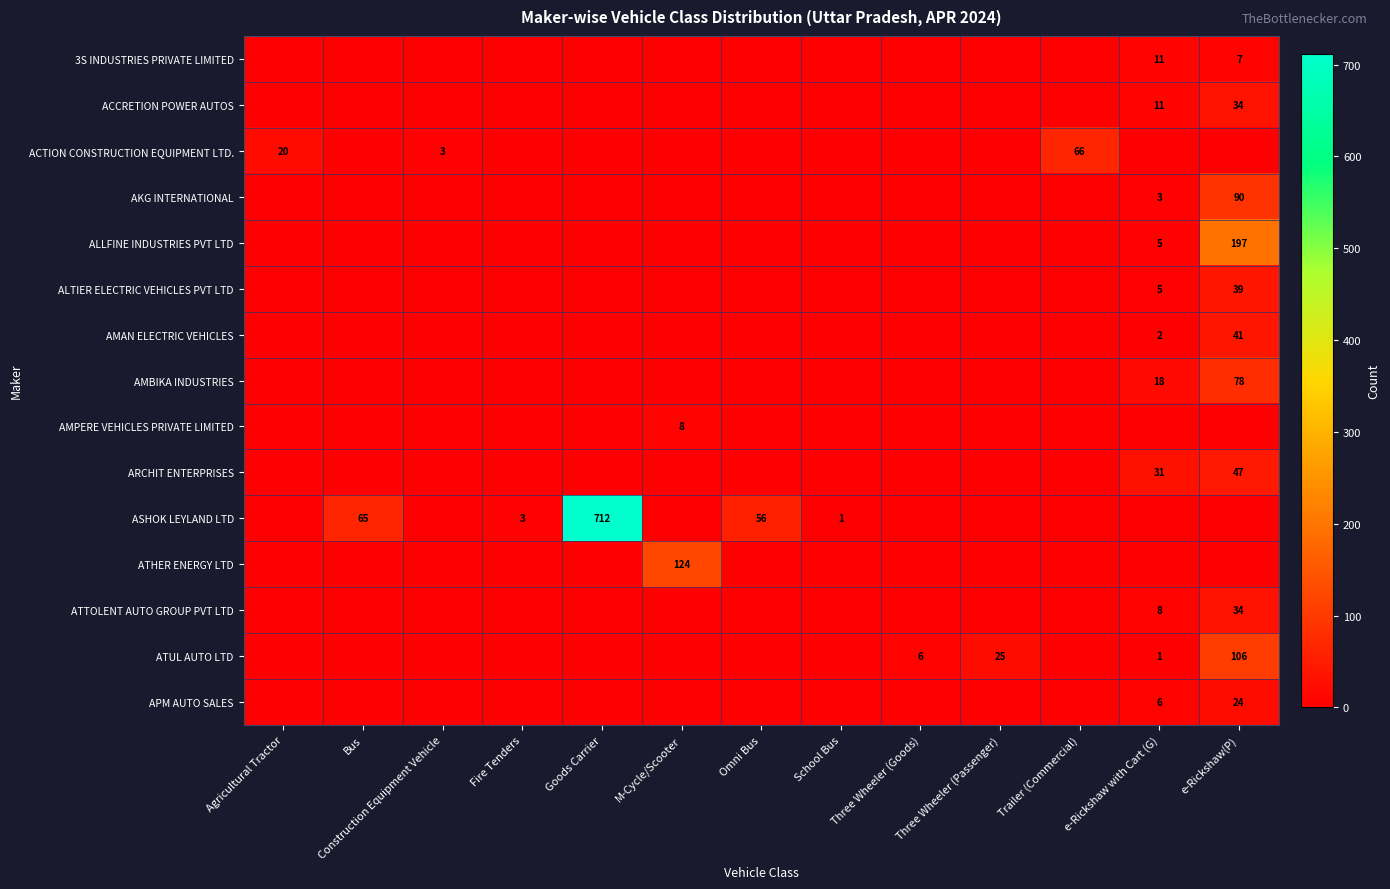

What is the total value across all series at Construction Equipment Vehicle?

3